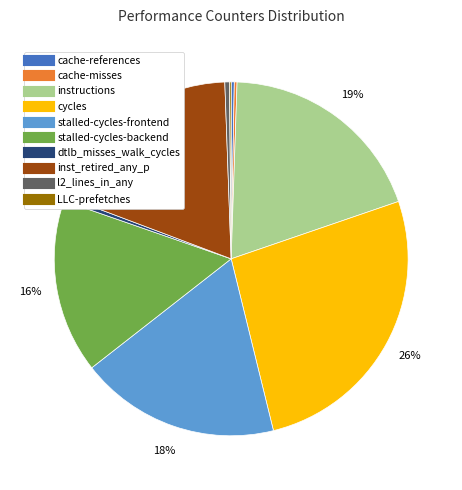

Does instructions represent more than half of the total?

No